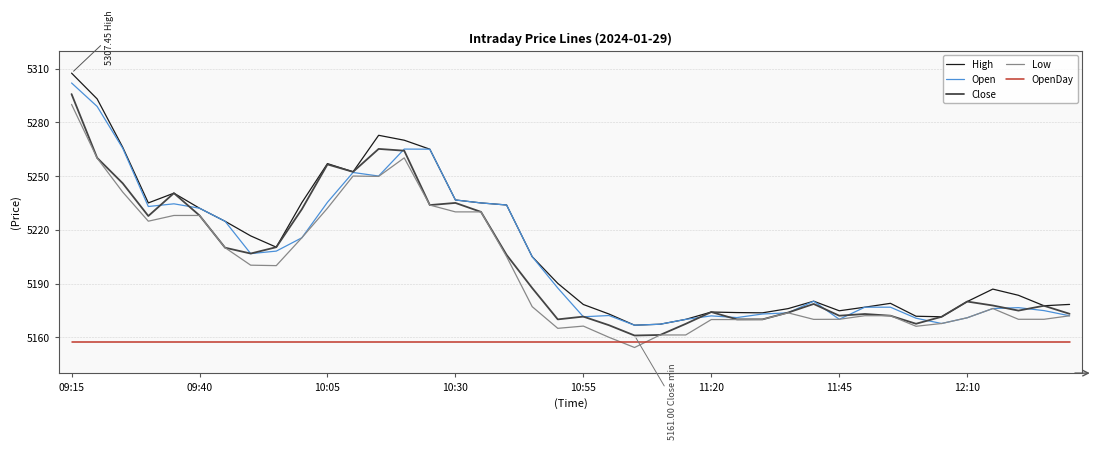

True or false: OpenDay and Open intersect in this chart.

False